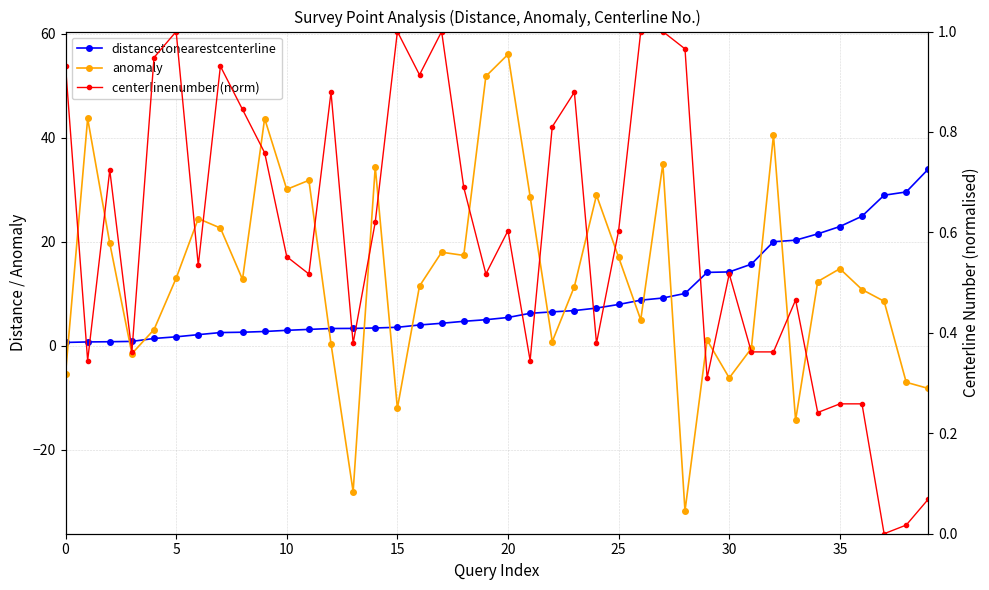

In centerlinenumber (norm), how many points are higher than both neighbors (excluding endpoints)?

10